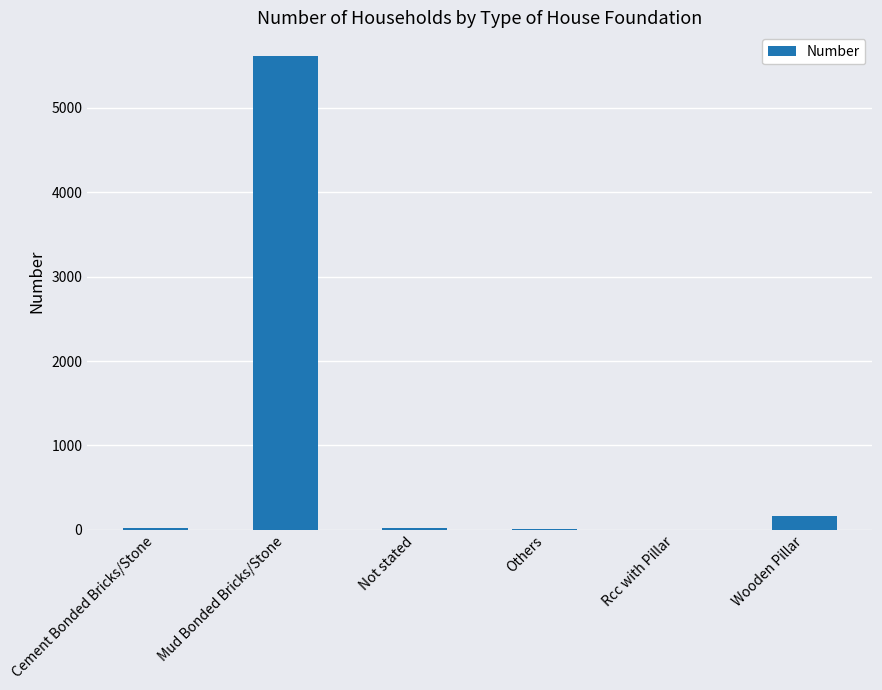

What is the sum of all values?

5829